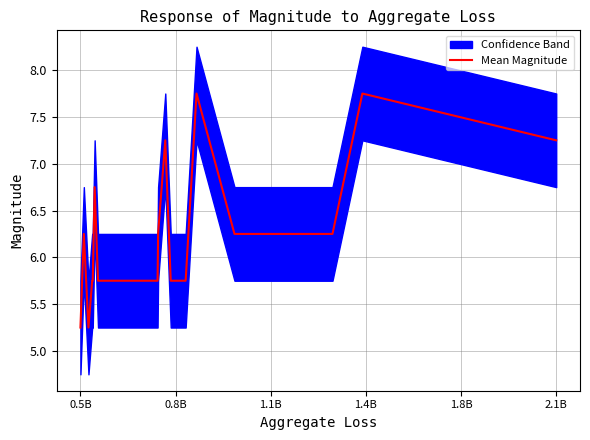

What is the average value?

6.2